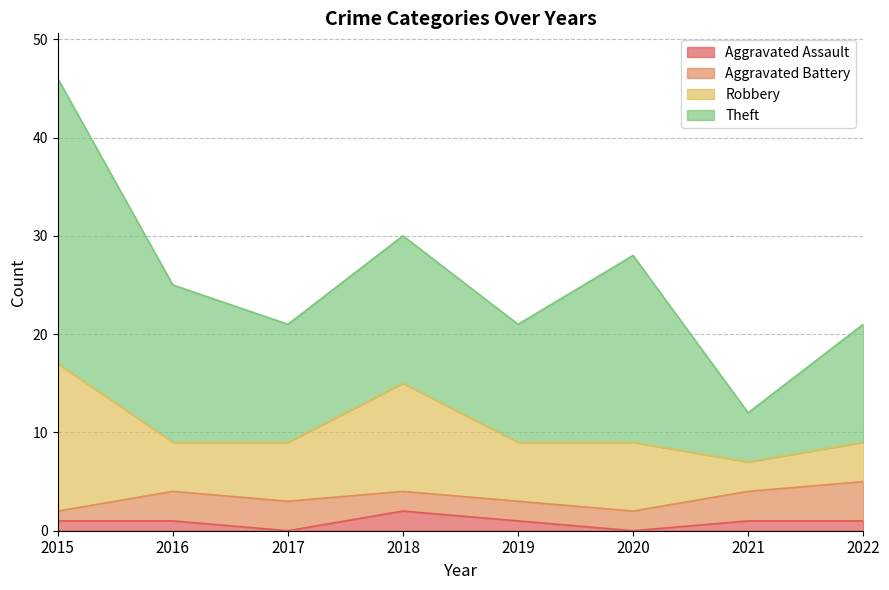

True or false: Aggravated Battery and Robbery cross at least once.

False